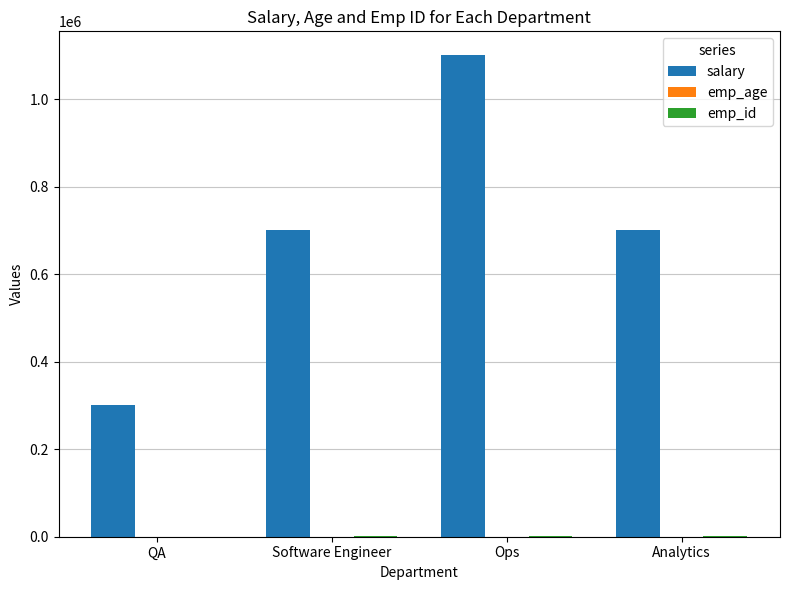

What is the sum of all salary values?

2800000